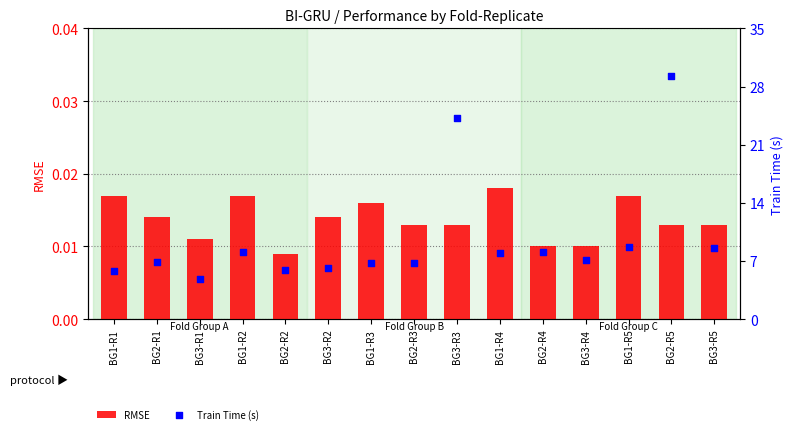

What is the total value across all series at BG2-R4?

8.1